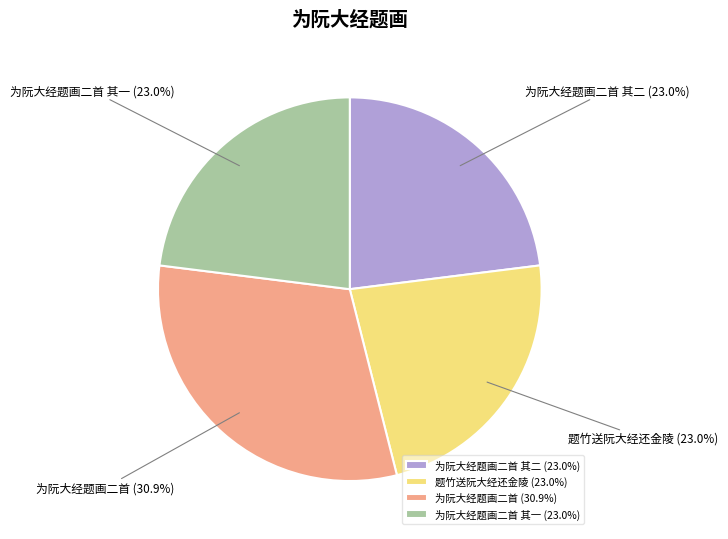

How many segments does this pie chart have?

4